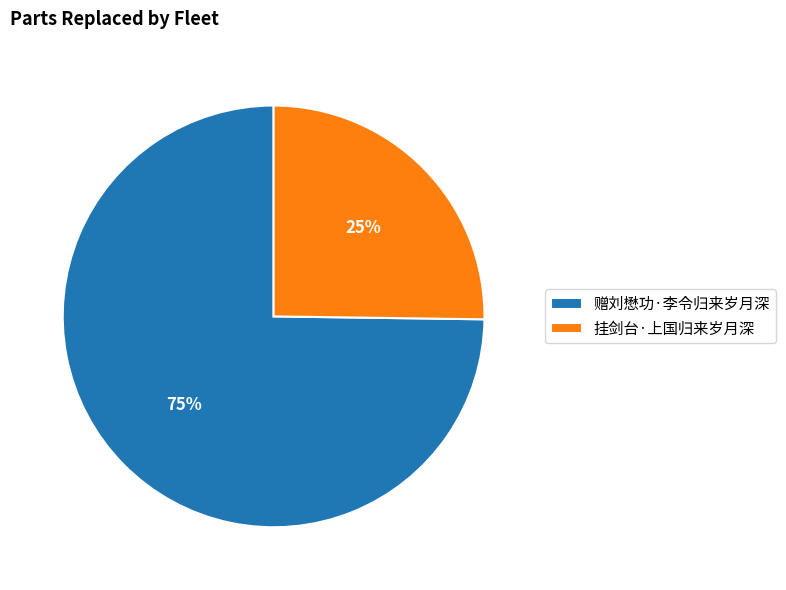

Is the sum of 赠刘懋功·李令归来岁月深 and 挂剑台·上国归来岁月深 greater than half?

Yes